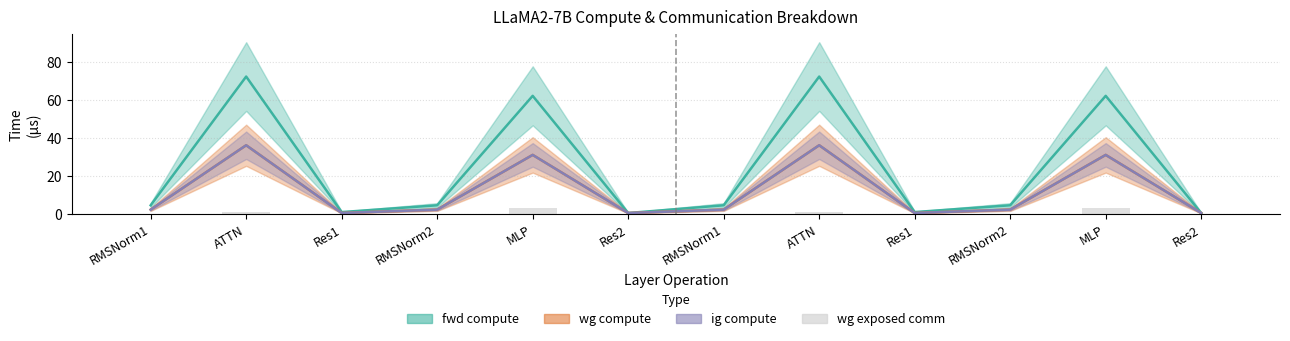

What is the sum of the wg compute values at RMSNorm2 and Res1?

2.8